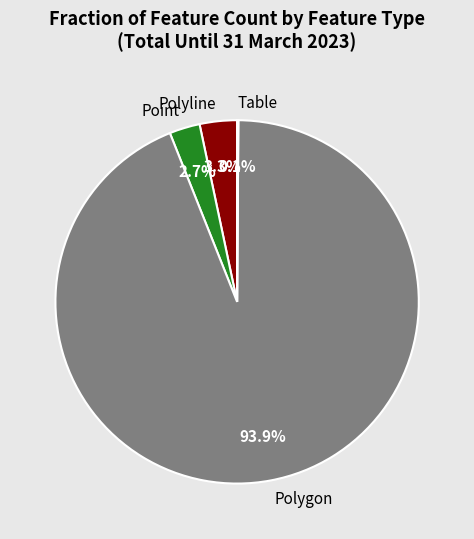

Which slice is the largest?

Polygon